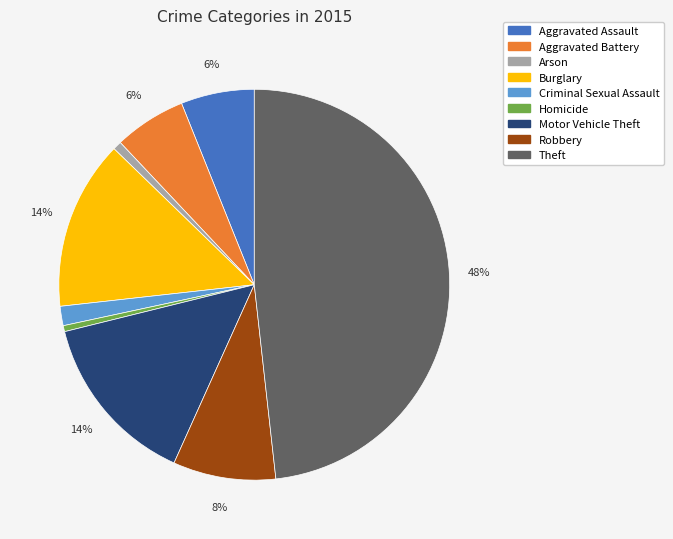

Count the number of slices in the pie.

9